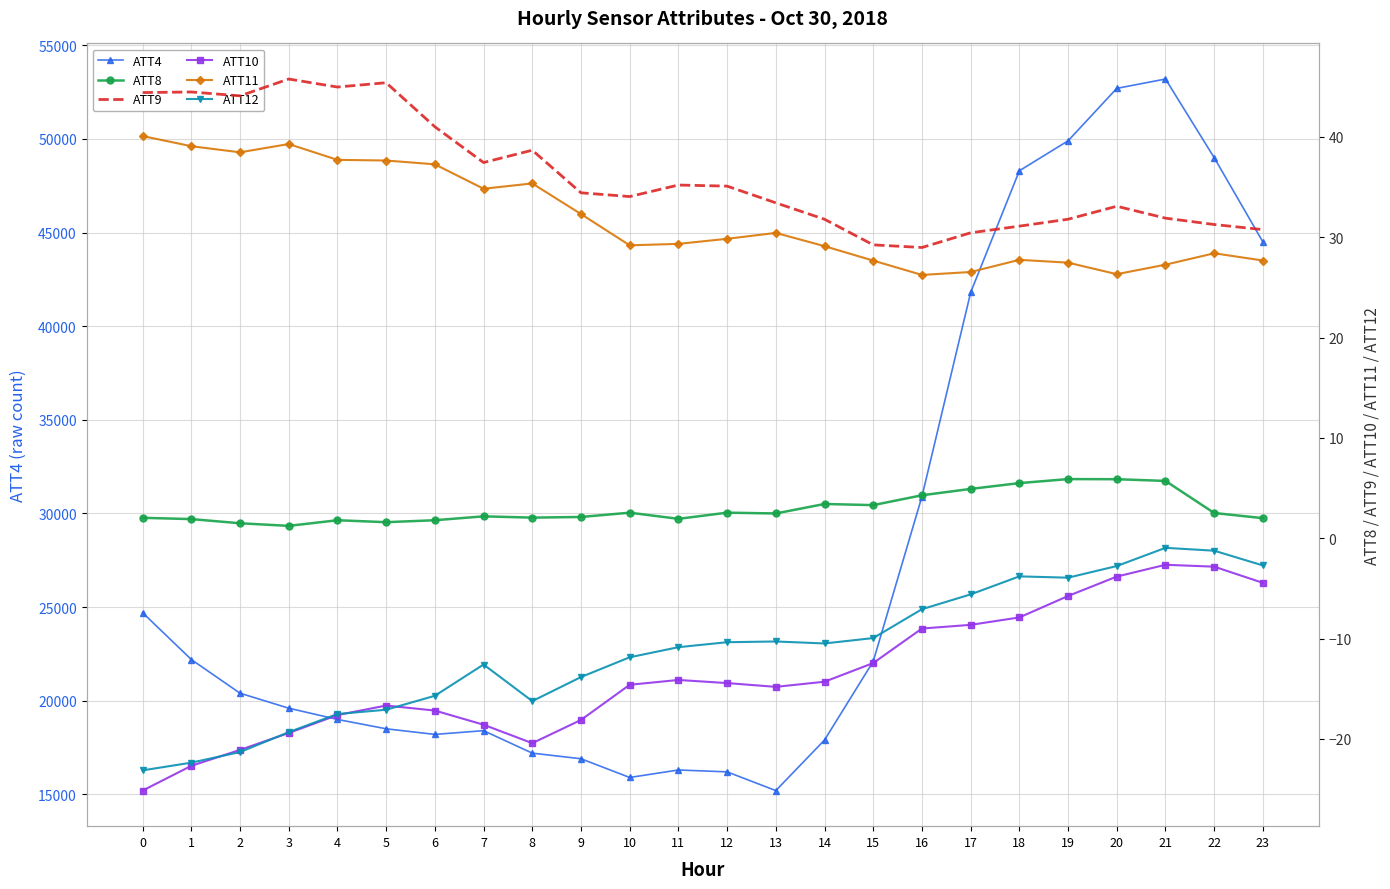

Reading left to right, transcribe all the data shown in this chart.

ATT4: 24700.0	22200.0	20400.0	19600.0	19000.0	18500.0	18200.0	18400.0	17200.0	16900.0	15900.0	16300.0	16200.0	15200.0	17900.0	22100.0	30900.0	41800.0	48300.0	49900.0	52700.0	53200.0	49000.0	44500.0
ATT8: 2.0	1.9	1.5	1.2	1.8	1.6	1.8	2.2	2.1	2.1	2.5	1.9	2.5	2.5	3.4	3.3	4.3	4.9	5.5	5.9	5.9	5.7	2.5	2.0
ATT9: 44.4	44.5	44.1	45.8	45.0	45.4	41.0	37.4	38.7	34.4	34.1	35.2	35.1	33.4	31.8	29.2	29.0	30.4	31.1	31.8	33.1	31.9	31.3	30.8
ATT10: -25.2	-22.7	-21.1	-19.4	-17.6	-16.7	-17.2	-18.6	-20.4	-18.1	-14.6	-14.1	-14.4	-14.8	-14.3	-12.4	-9.0	-8.6	-7.9	-5.8	-3.8	-2.7	-2.8	-4.5
ATT11: 40.1	39.1	38.5	39.3	37.7	37.7	37.3	34.8	35.4	32.3	29.2	29.3	29.8	30.4	29.1	27.7	26.2	26.5	27.8	27.5	26.3	27.3	28.4	27.7
ATT12: -23.1	-22.4	-21.3	-19.3	-17.5	-17.1	-15.7	-12.6	-16.2	-13.8	-11.9	-10.9	-10.4	-10.3	-10.5	-10.0	-7.1	-5.6	-3.8	-3.9	-2.8	-1.0	-1.2	-2.7